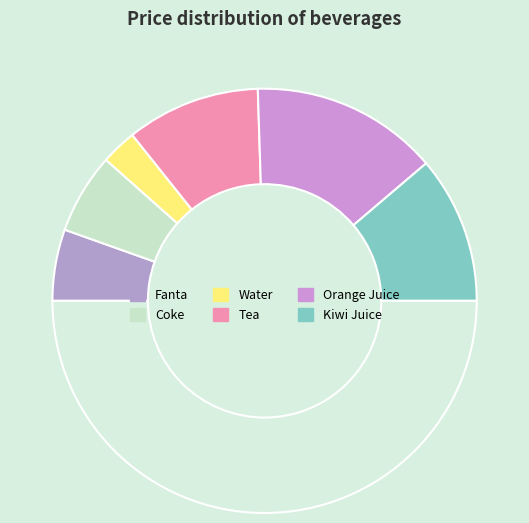

Count the number of slices in the pie.

7